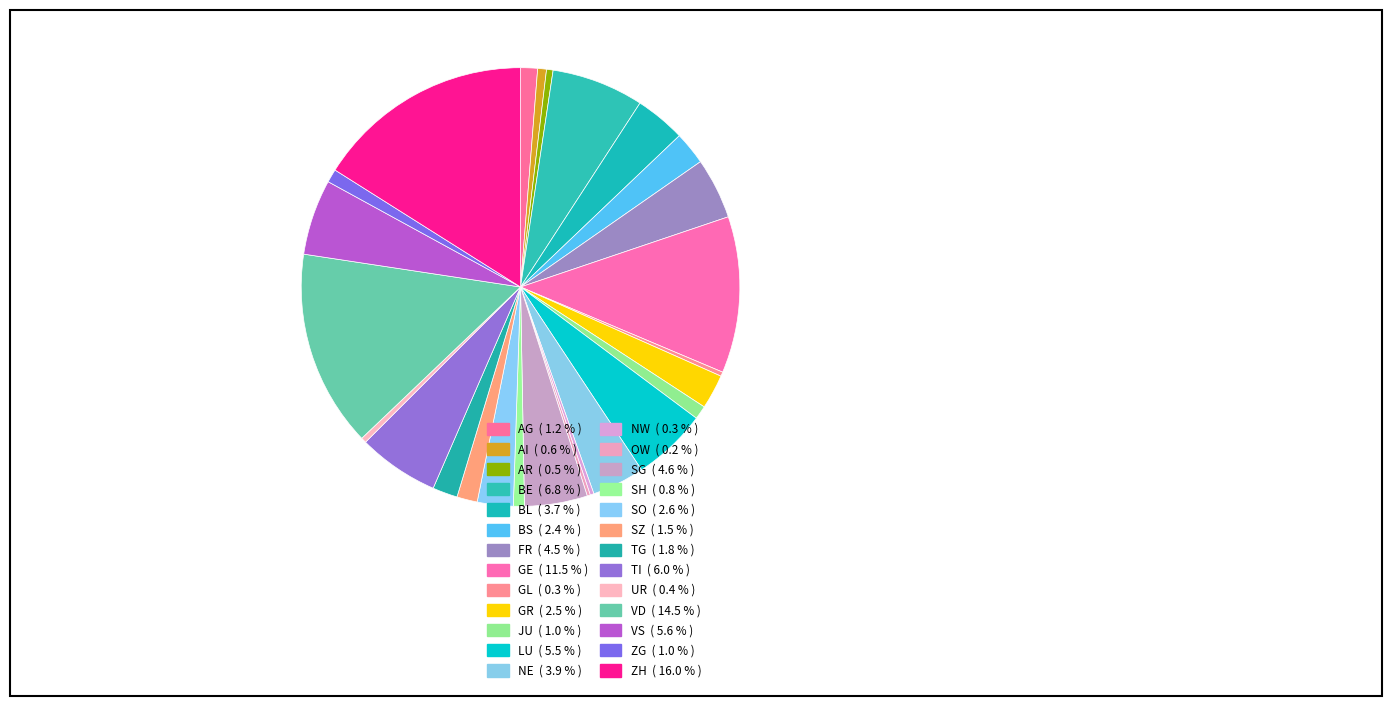

What percentage is the BL slice, to the nearest percent?

4%